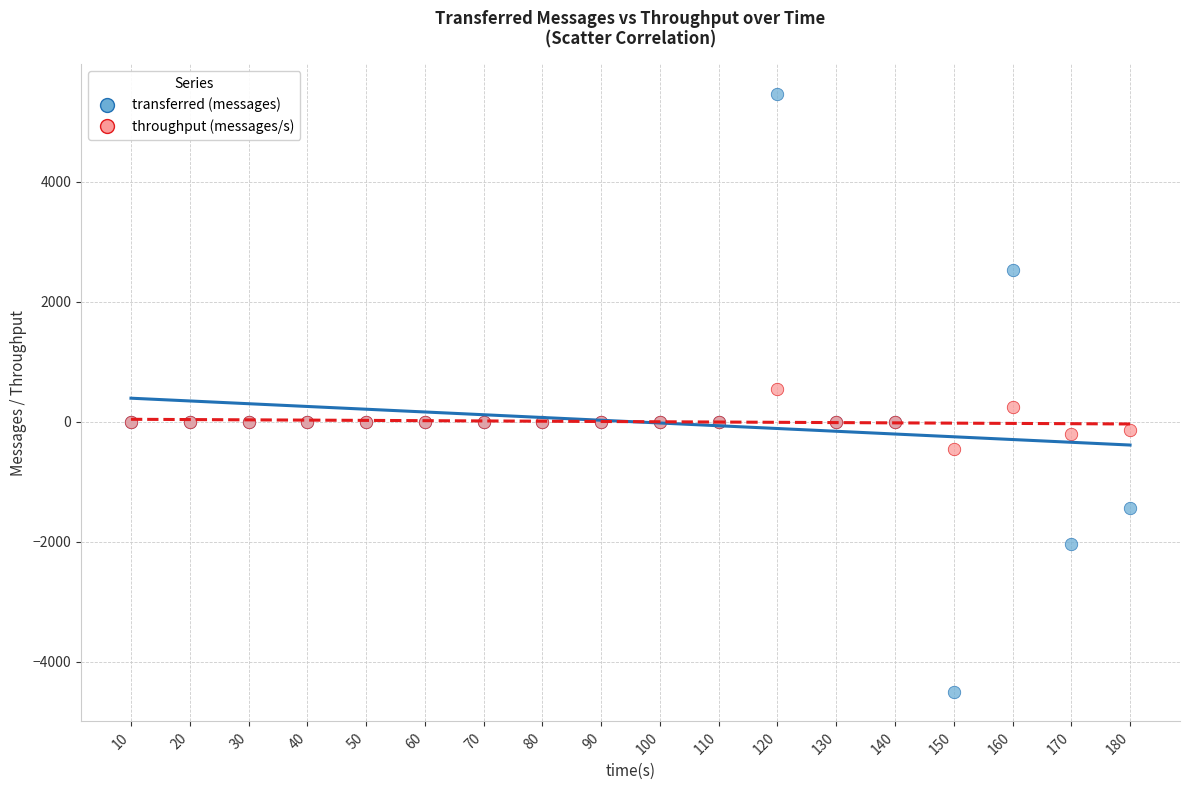

Which series reaches the maximum Y coordinate?

transferred (messages)